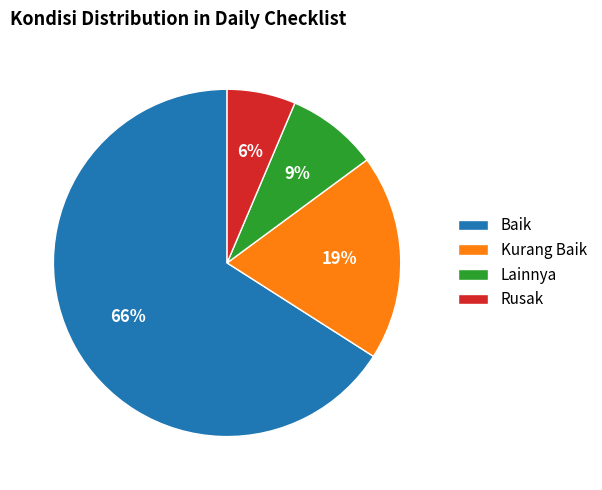

What is the smallest slice in the pie chart?

Rusak